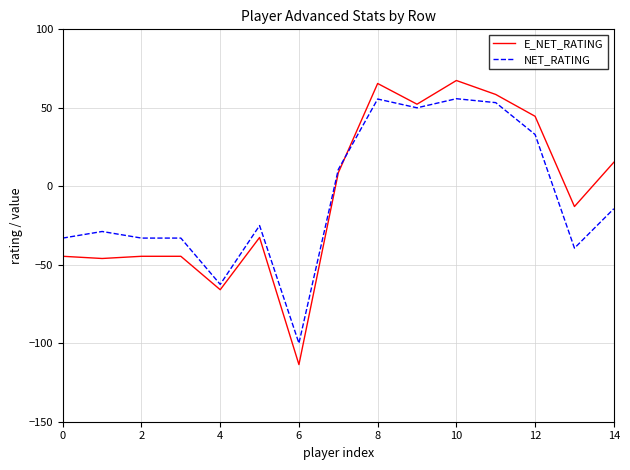

What is the sum of all NET_RATING values?

-110.6